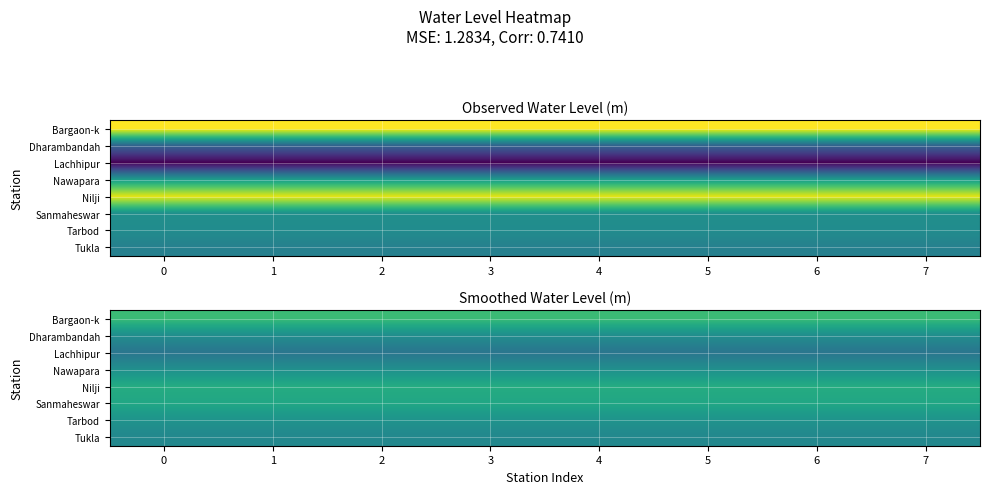

Between 5 and 6, which is larger?

5